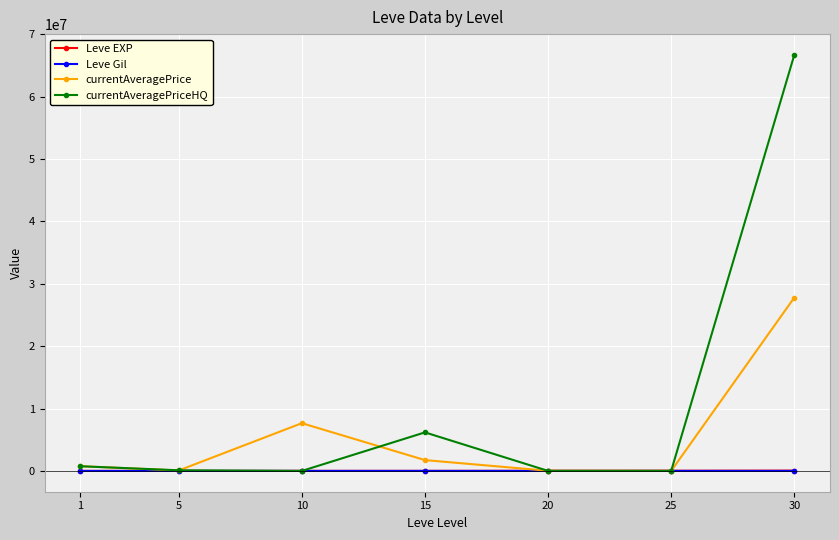

Which series has the largest range (max minus min)?

currentAveragePriceHQ